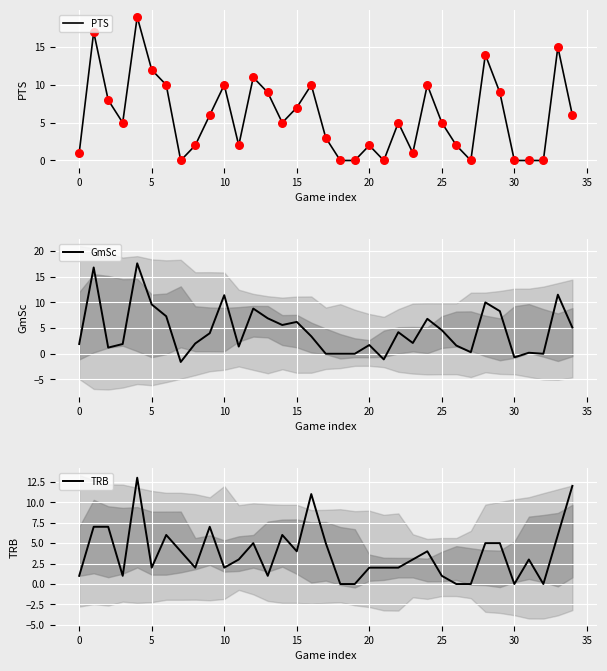

The PTS series shows 21 at 5. True or false?

False